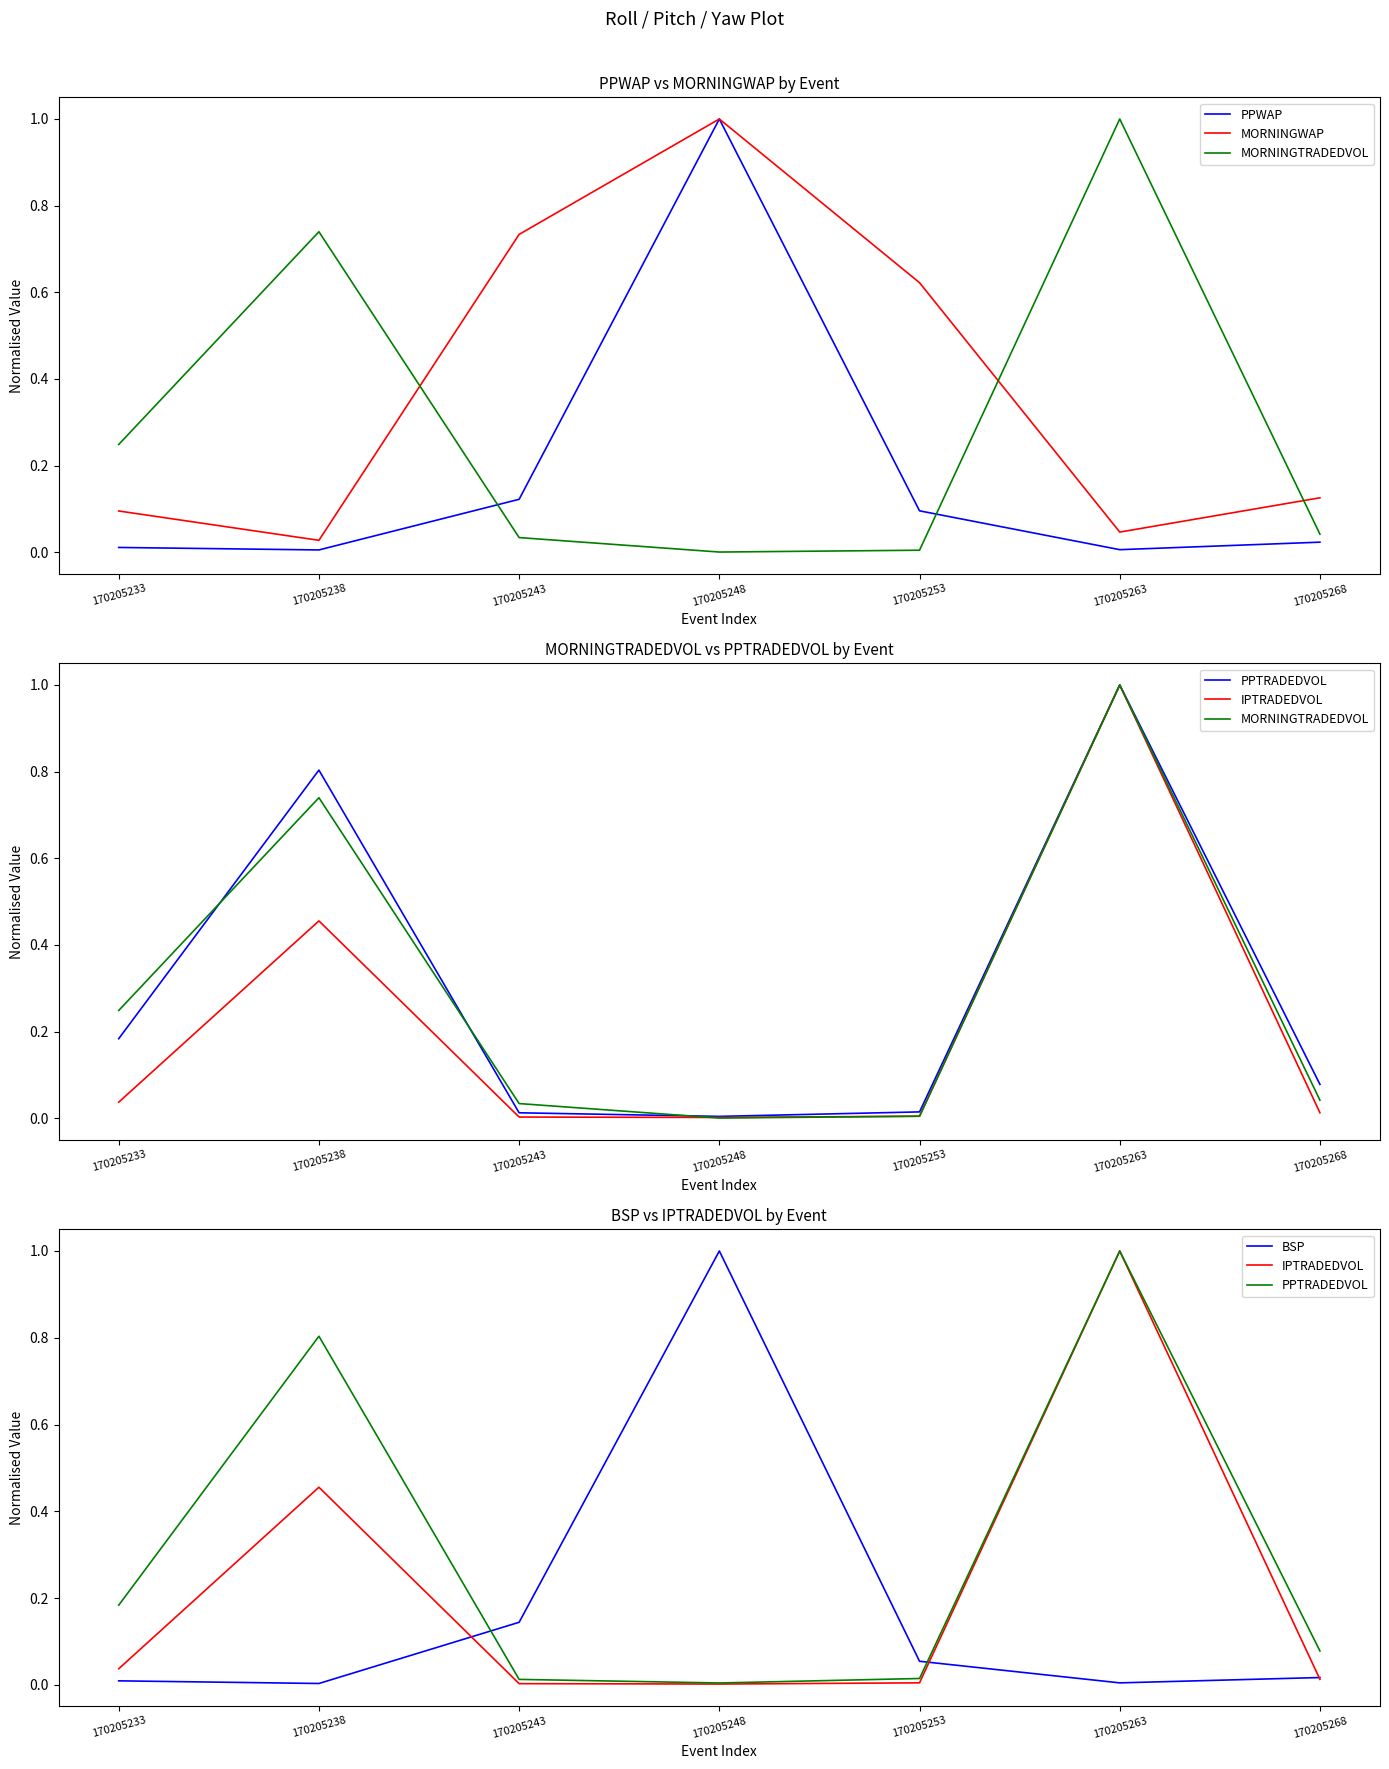

Reading right to left, transcribe all the data shown in this chart.

PPWAP: 0.0	0.0	0.1	1.0	0.1	0.0	0.0
MORNINGWAP: 0.1	0.0	0.6	1.0	0.7	0.0	0.1
MORNINGTRADEDVOL: 0.0	1.0	0.0	0.0	0.0	0.7	0.2
PPTRADEDVOL: 0.1	1.0	0.0	0.0	0.0	0.8	0.2
IPTRADEDVOL: 0.0	1.0	0.0	0.0	0.0	0.5	0.0
BSP: 0.0	0.0	0.1	1.0	0.1	0.0	0.0